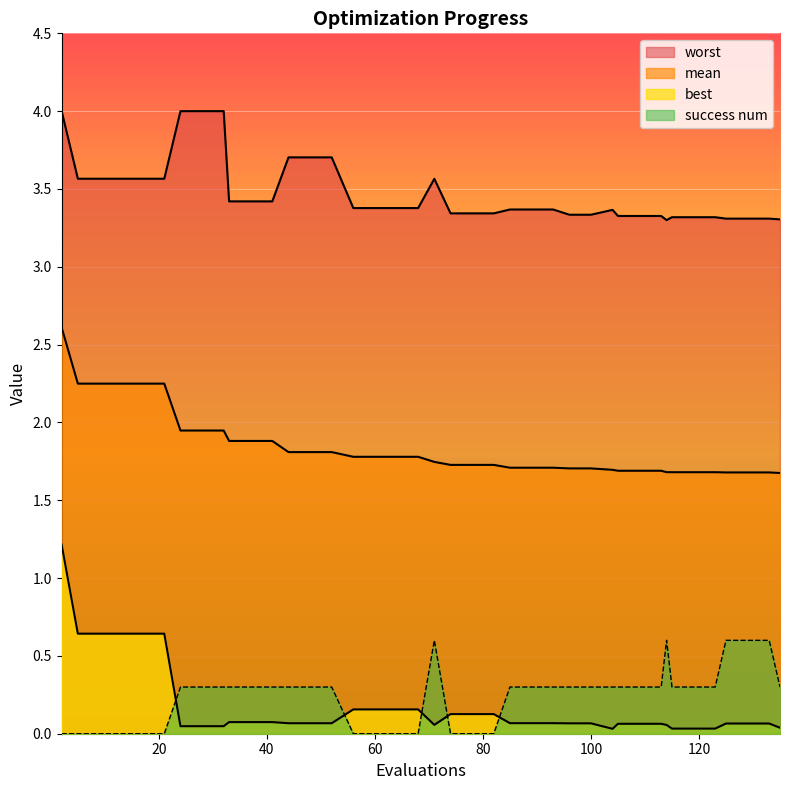

How many distinct data groups are displayed?

4